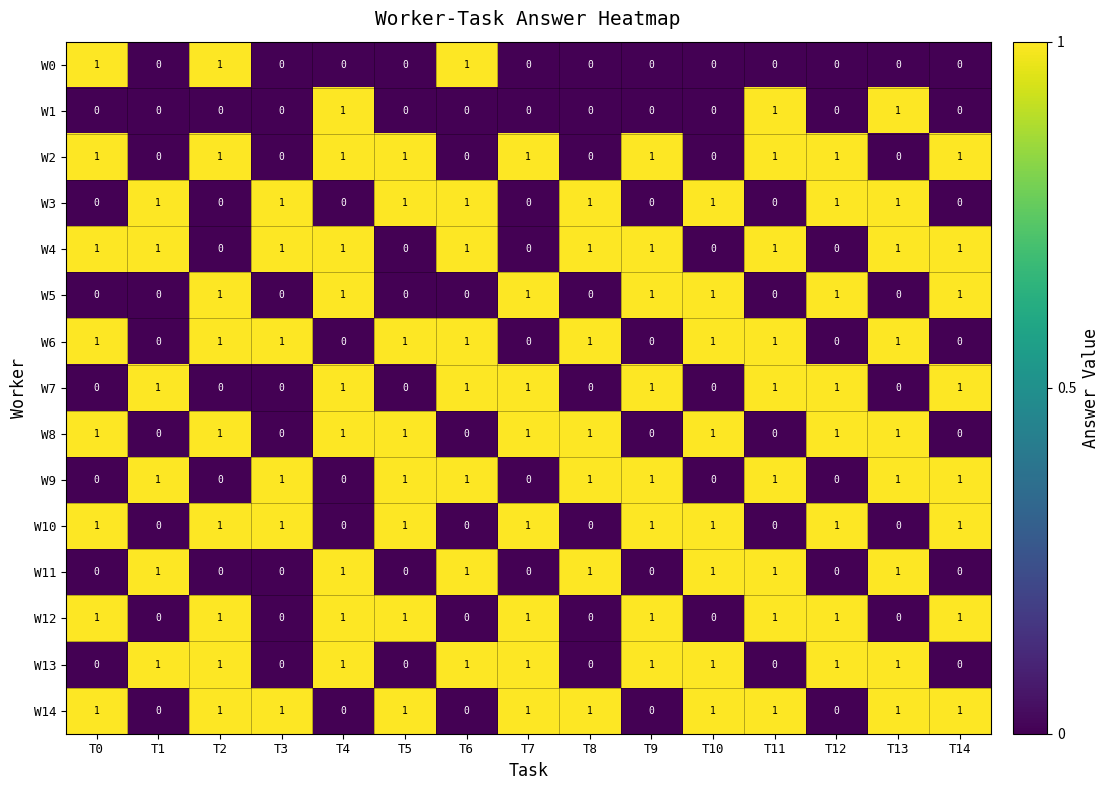

True or false: W2 has a value of 1 at T4.

True